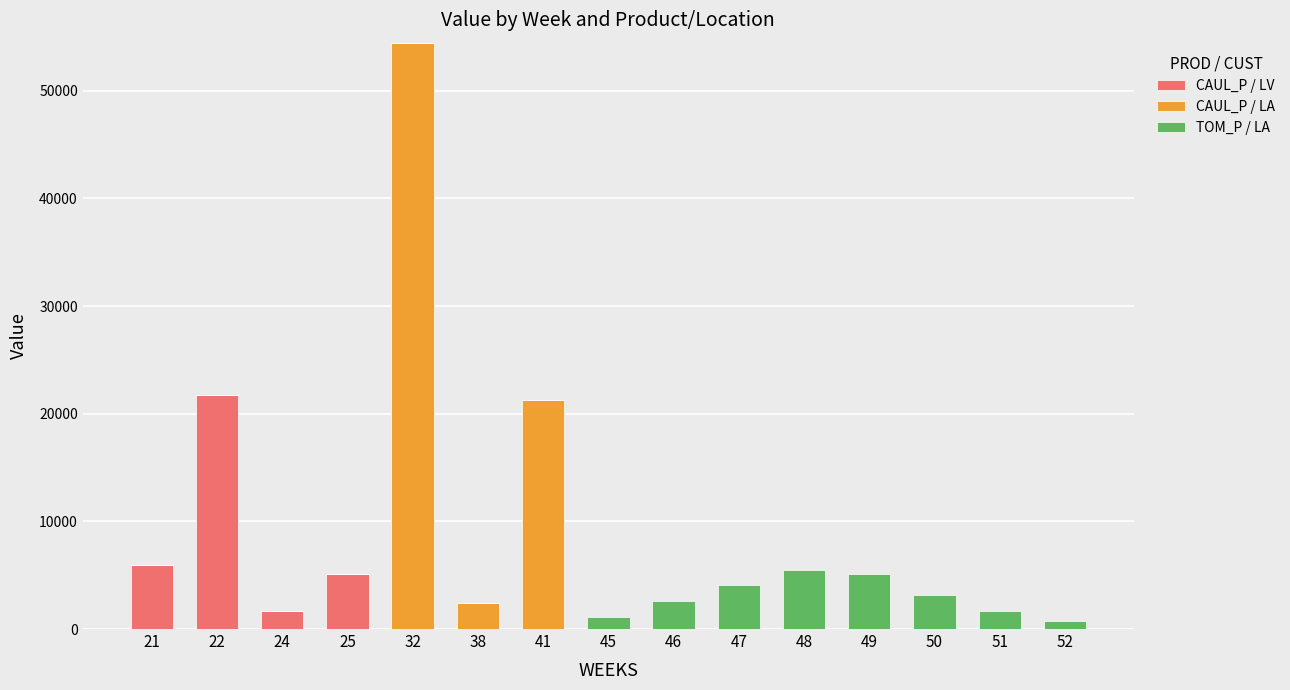

At which category is the sum across all series the highest?

32